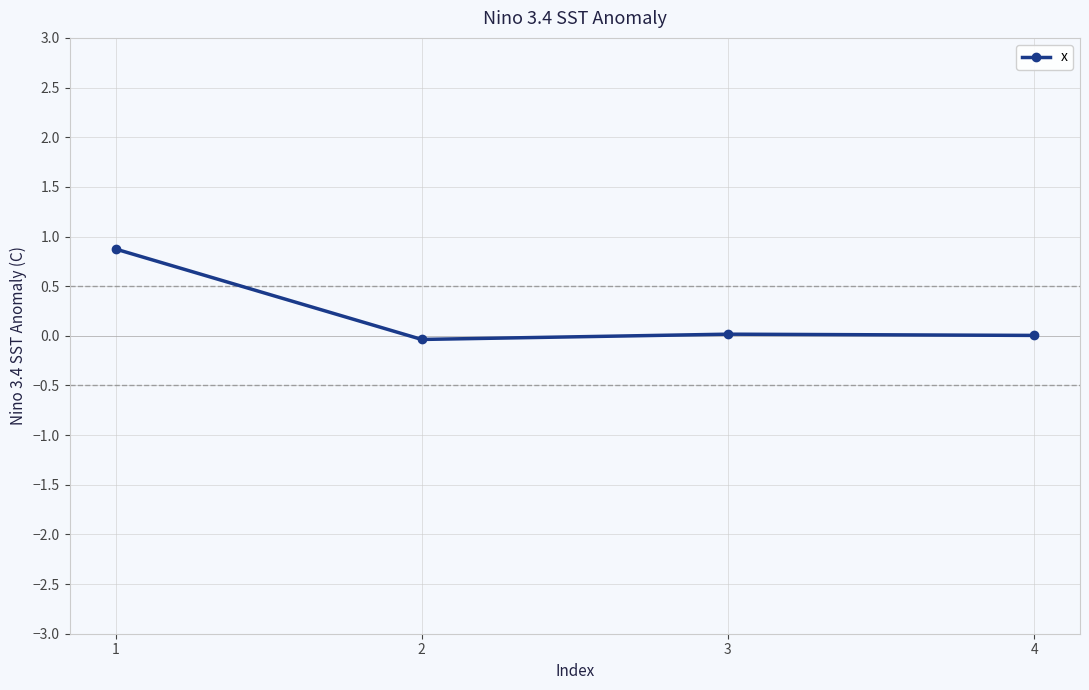

How many data points does each series have?

4